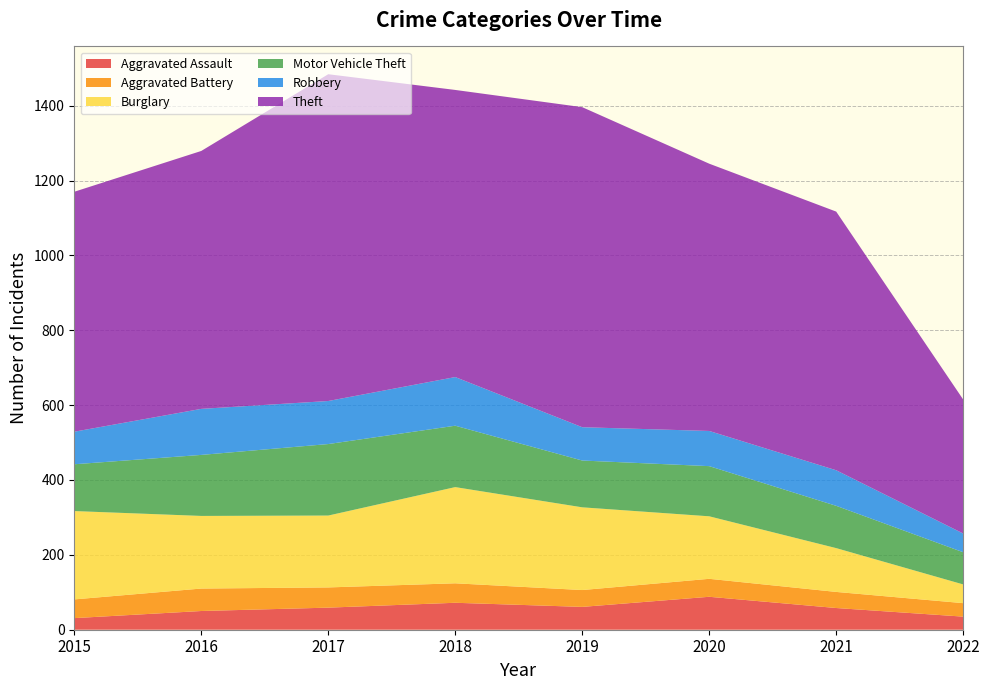

Is it true that Theft equals 406 at 2020?

False